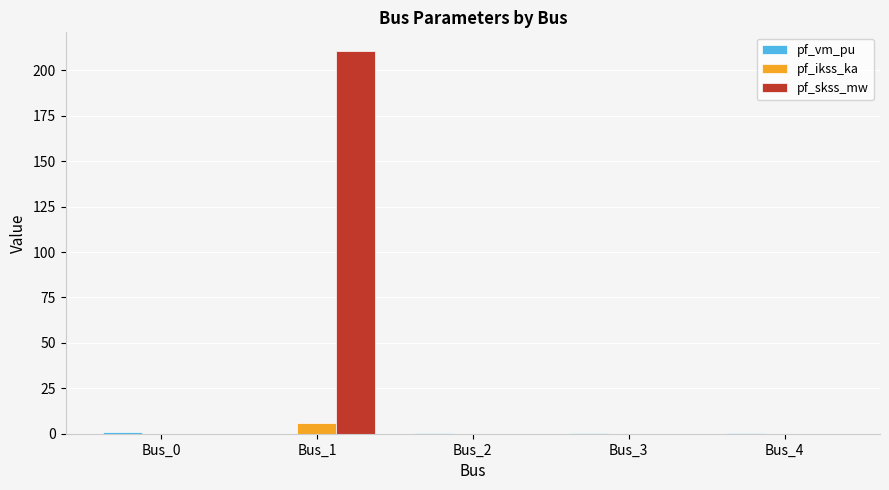

Which series changed the most between Bus_1 and Bus_4?

pf_skss_mw